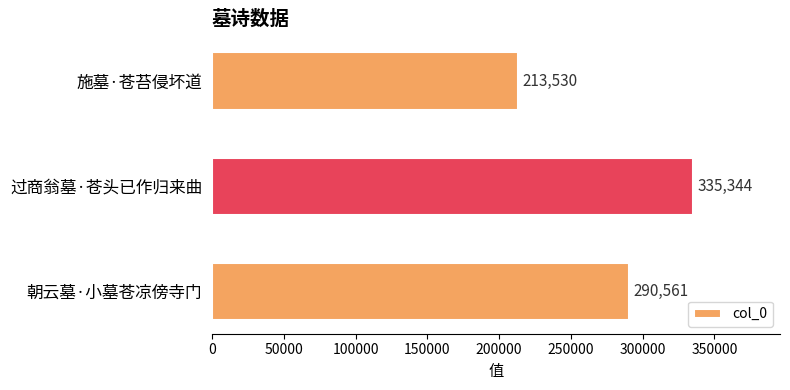

What is the ratio of the value at 过商翁墓·苍头已作归来曲 to the value at 施墓·苍苔侵坏道?

1.6